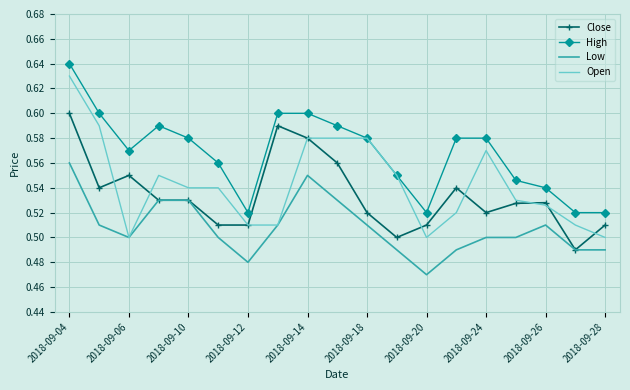

Rank the series by their average value, from highest to lowest.

High, Open, Close, Low